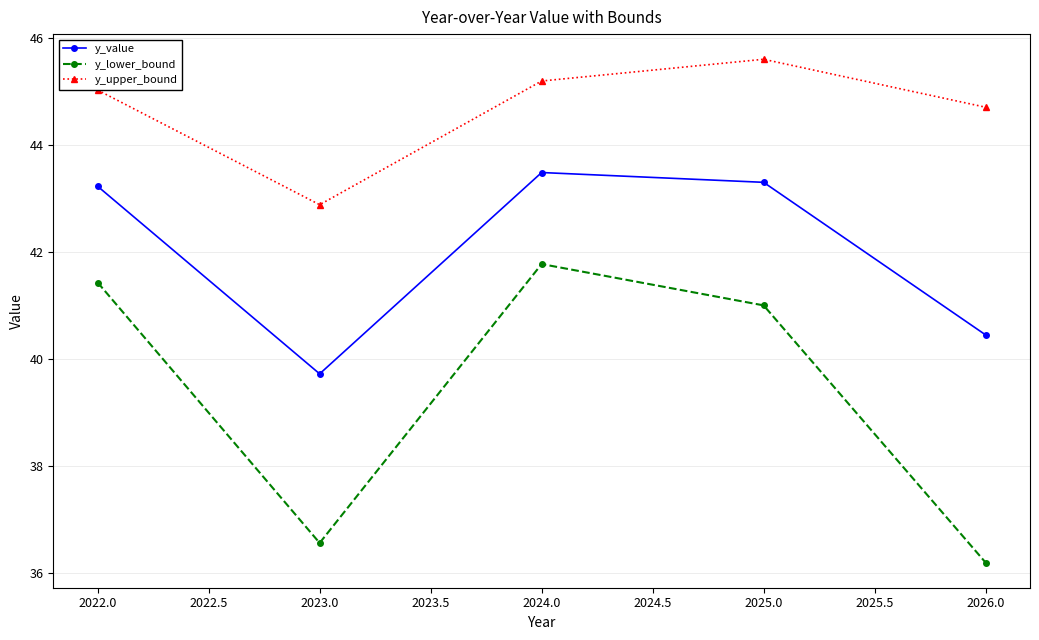

Rank the series by their average value, from lowest to highest.

y_lower_bound, y_value, y_upper_bound